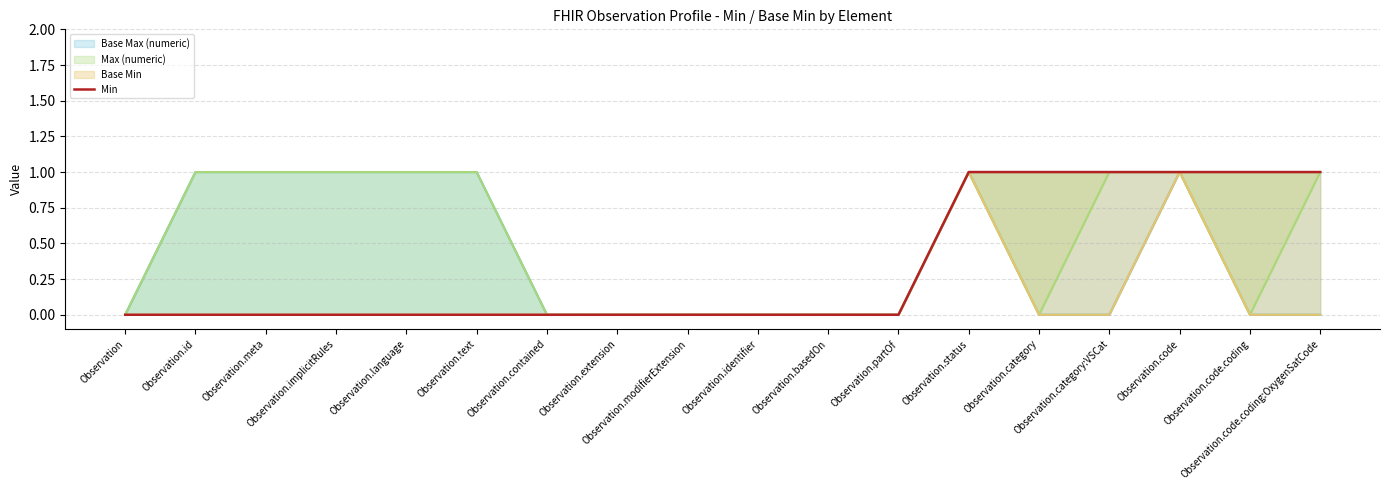

How many lines are shown in the chart?

1